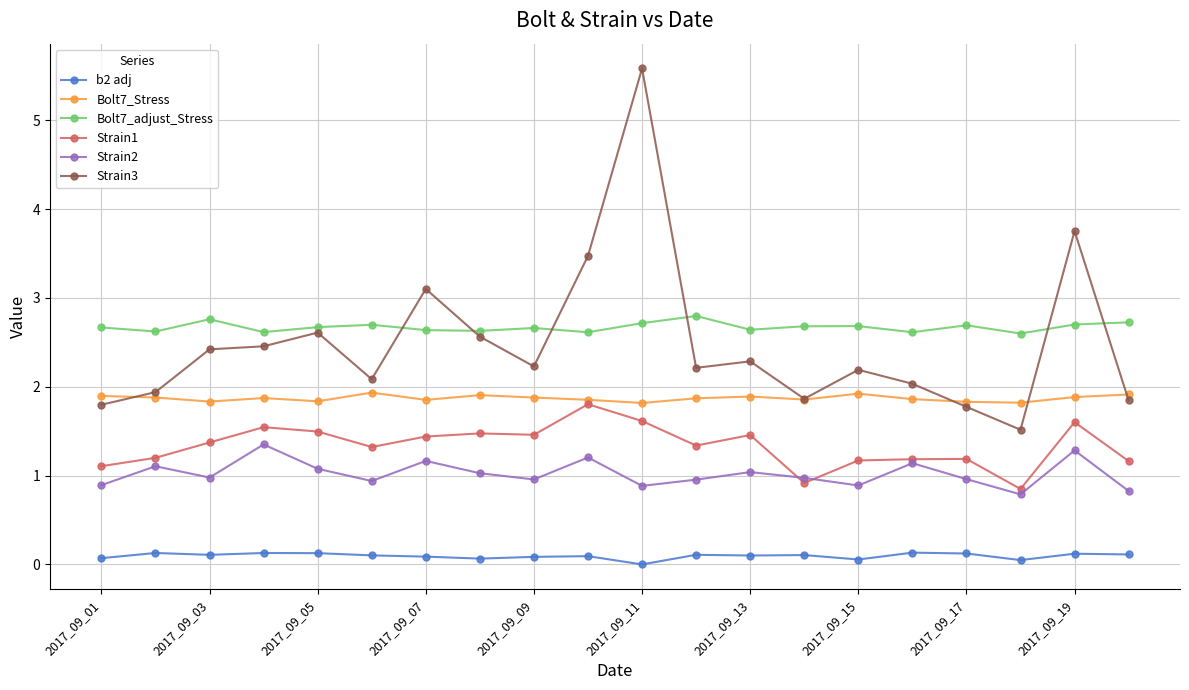

What are all the series names shown in the legend?

b2 adj, Bolt7_Stress, Bolt7_adjust_Stress, Strain1, Strain2, Strain3